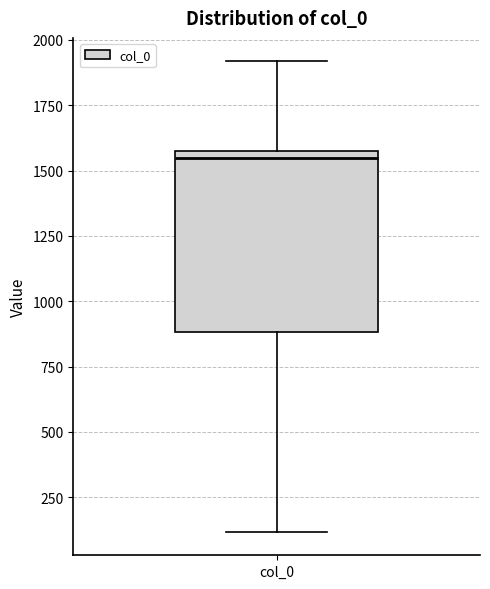

Read this box plot against the y-axis: the position of the median line, the range covered by the box, and the ends of both whiskers. The values are not printed on the chart, so give them approximately, as read against the axis.

median 1550, box 900 to 1600, whiskers 100 to 1900